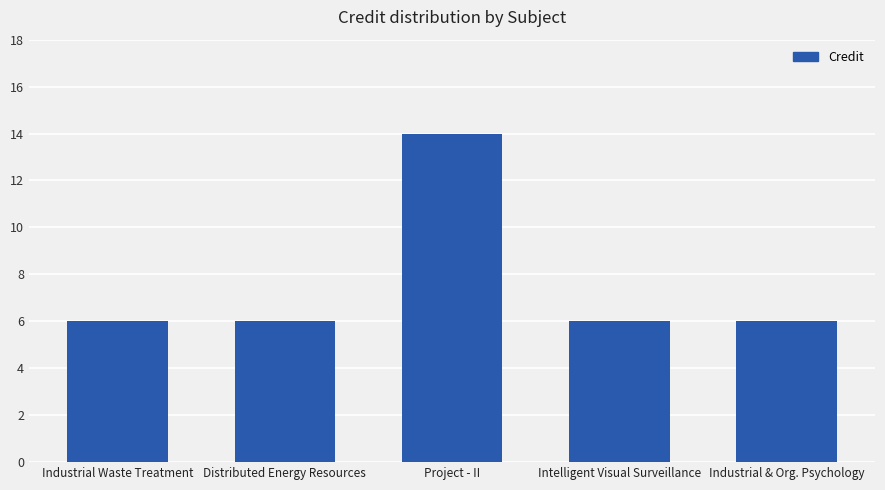

The value at Intelligent Visual Surveillance is 6. True or false?

True